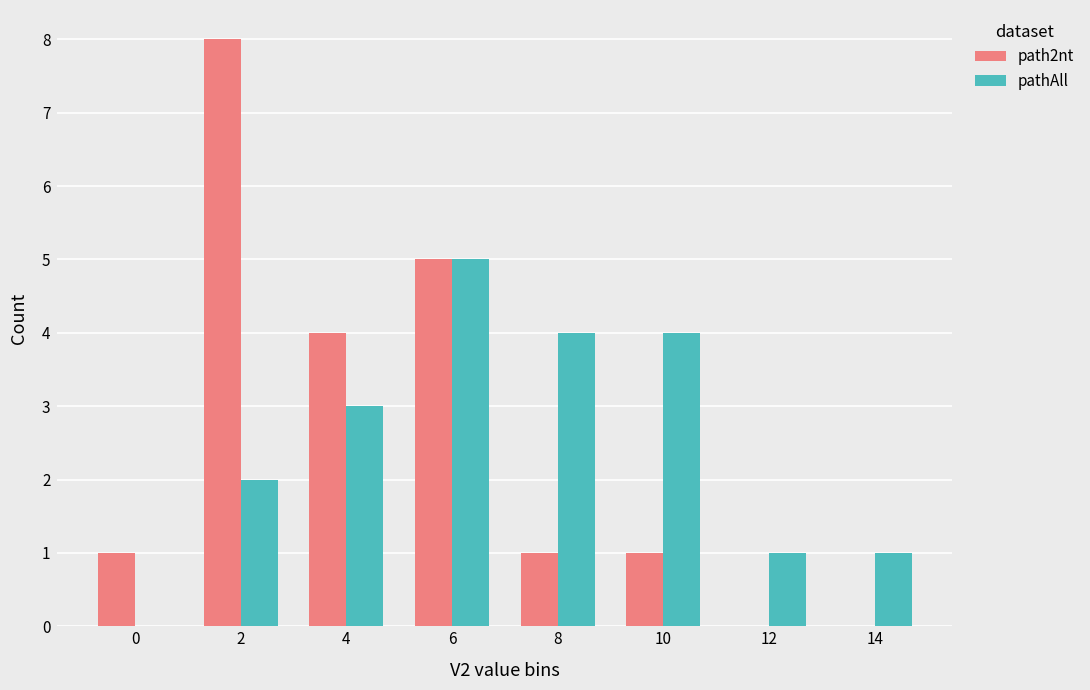

Count the number of categories in the chart.

8